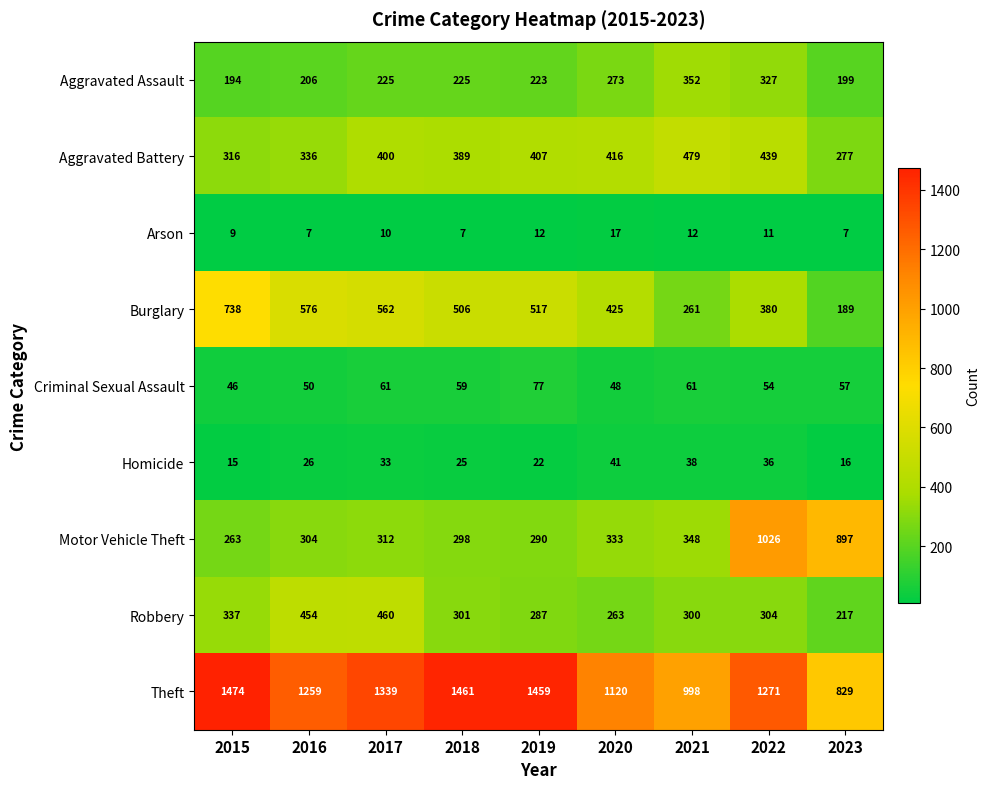

Which category has the highest value in the Aggravated Battery series?

2021